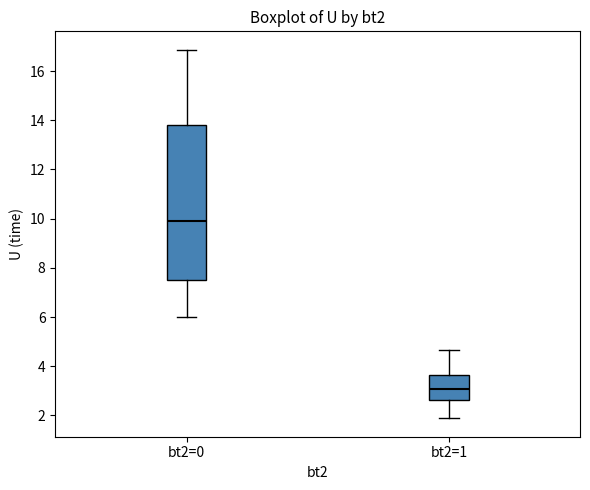

Which box has the lowest median line?

bt2=1